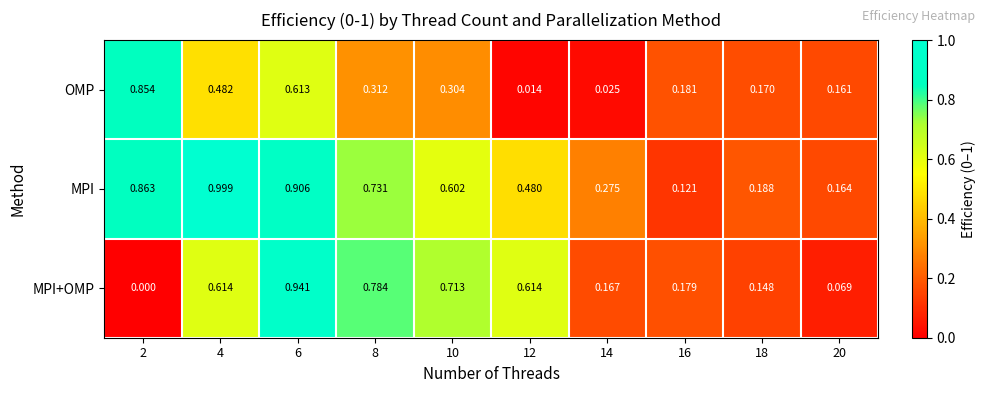

Which series has the largest total across all categories?

MPI